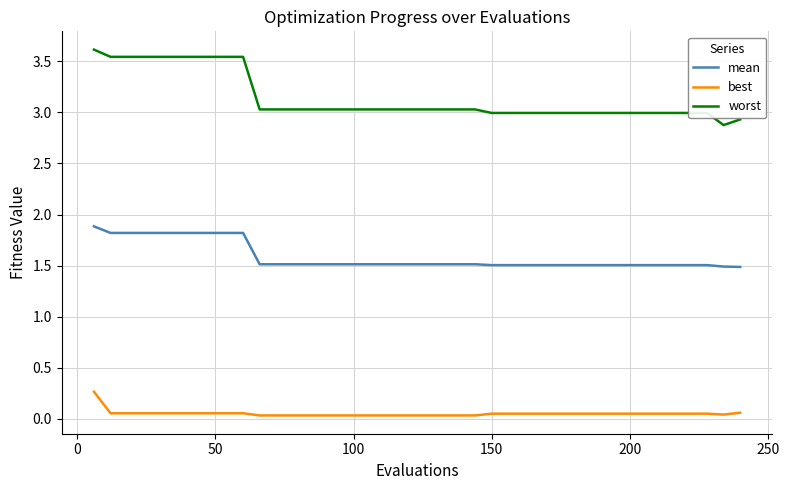

True or false: mean and best intersect in this chart.

False